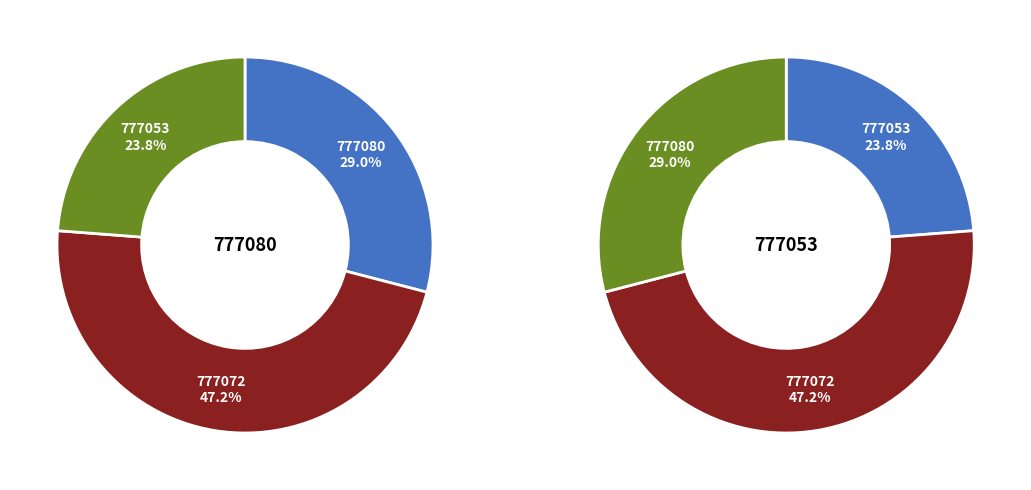

Is 777072 the majority of the pie?

No